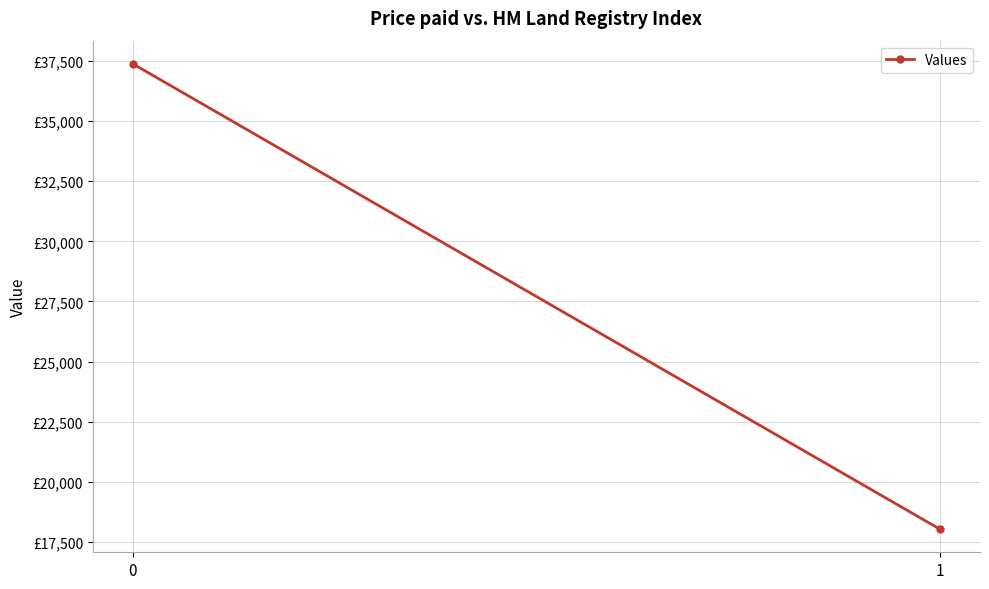

Reading left to right, extract all data points from this chart.

0=37383	1=18030